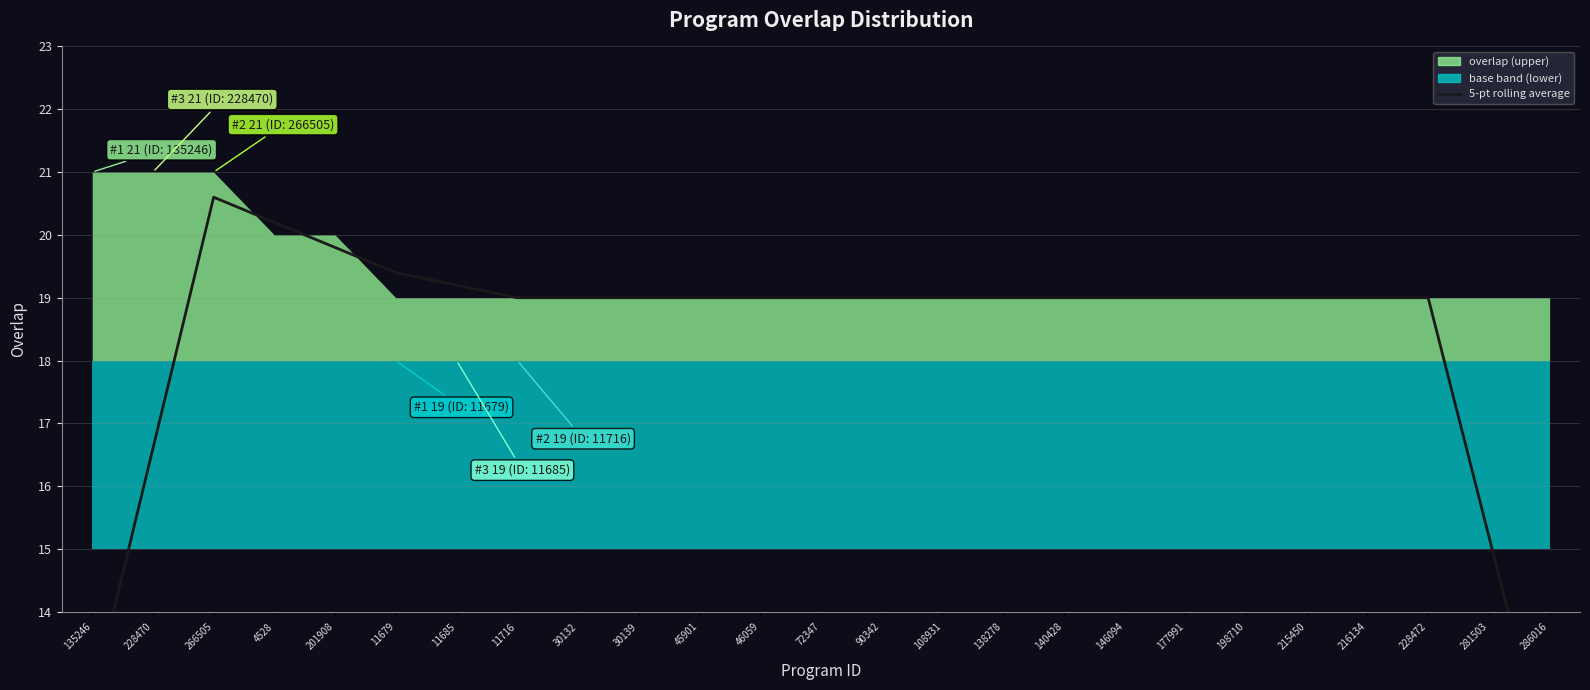

Where does the data first go above 19?

266505